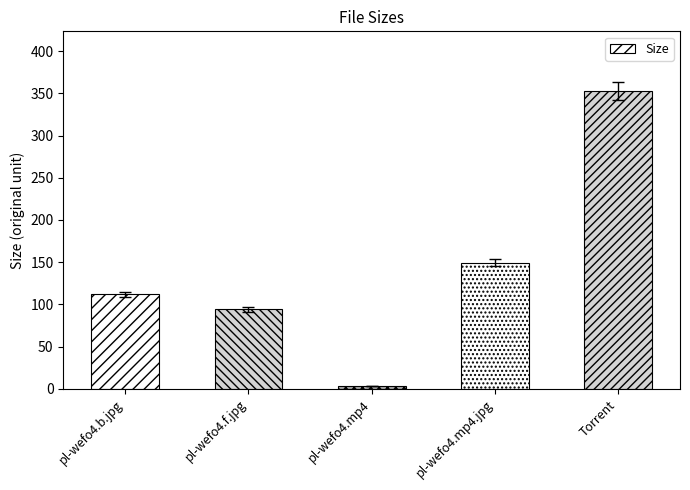

What is the difference between the second highest and minimum values?

146.7